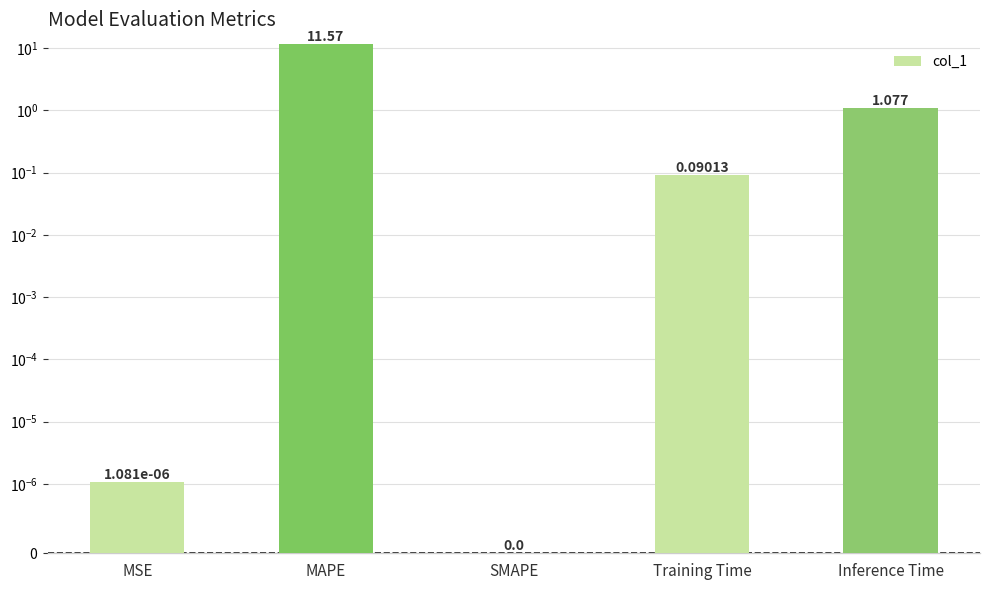

Which category has the lowest value across all series?

SMAPE